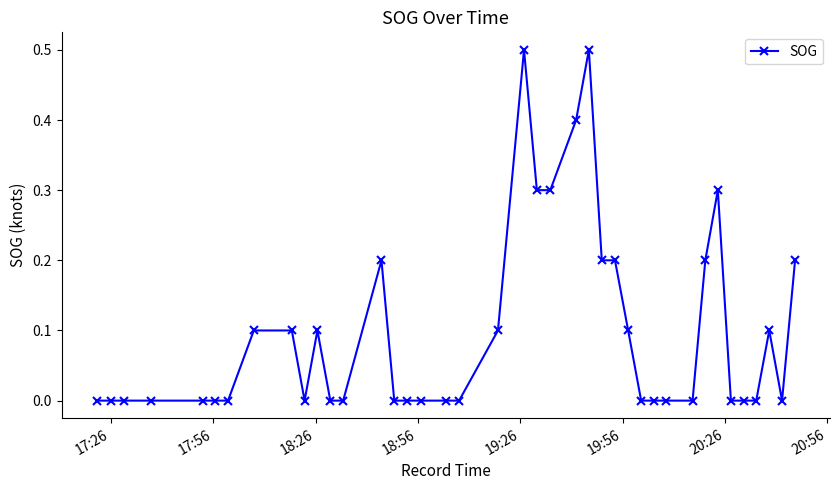

How many data points does each series have?

40